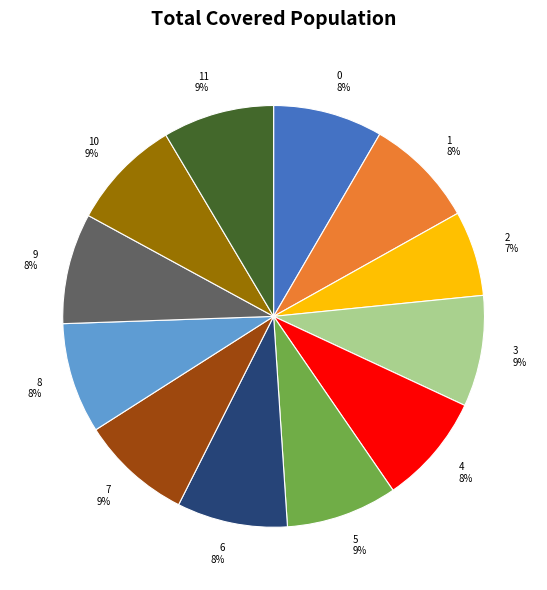

How many slices are in this pie chart?

12